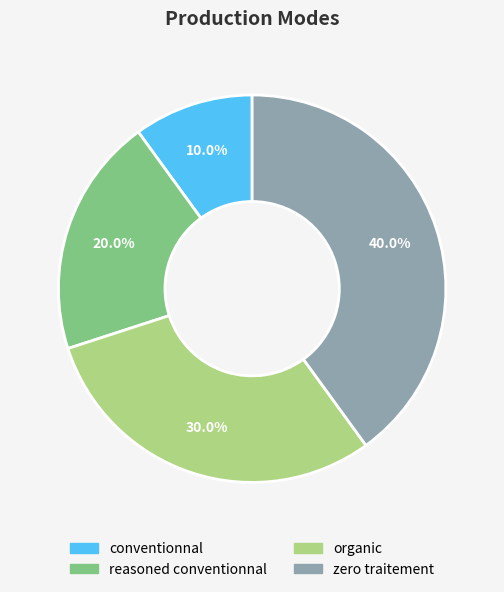

To the nearest percent, what portion does conventionnal represent?

10%